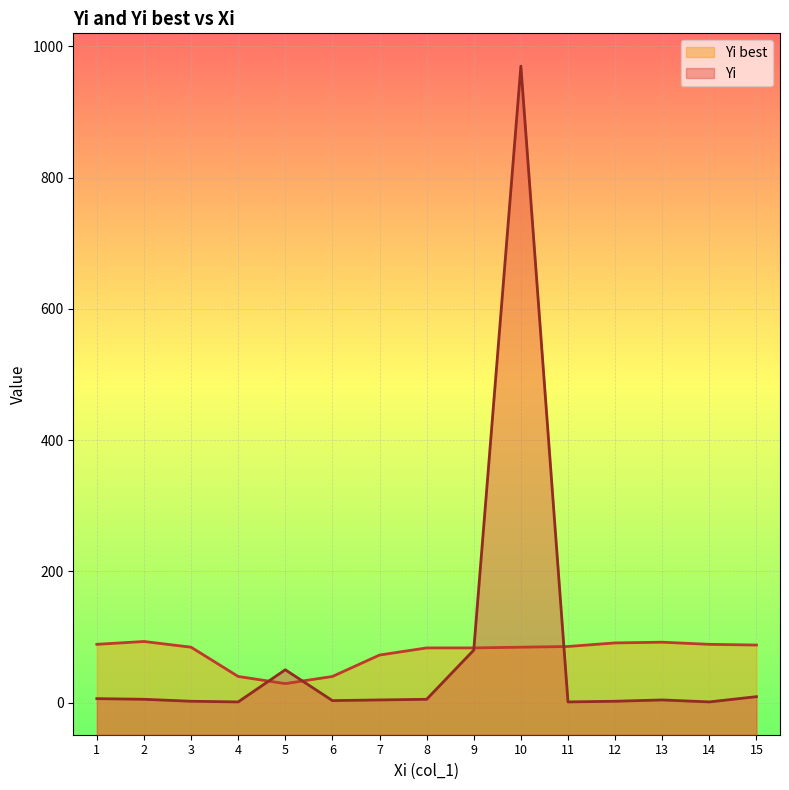

True or false: Yi has a value of 0.9 at 12.

False